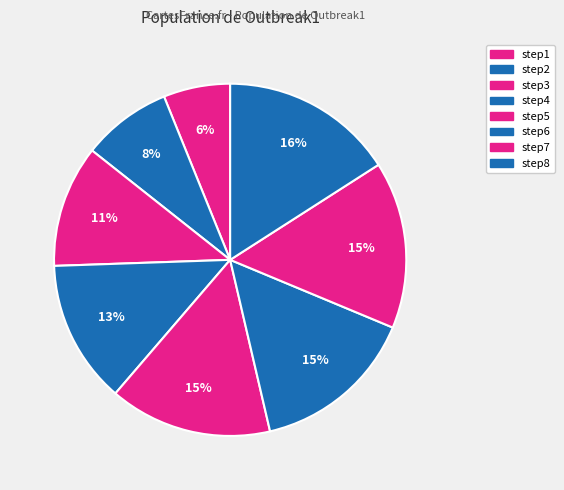

How many segments does this pie chart have?

8